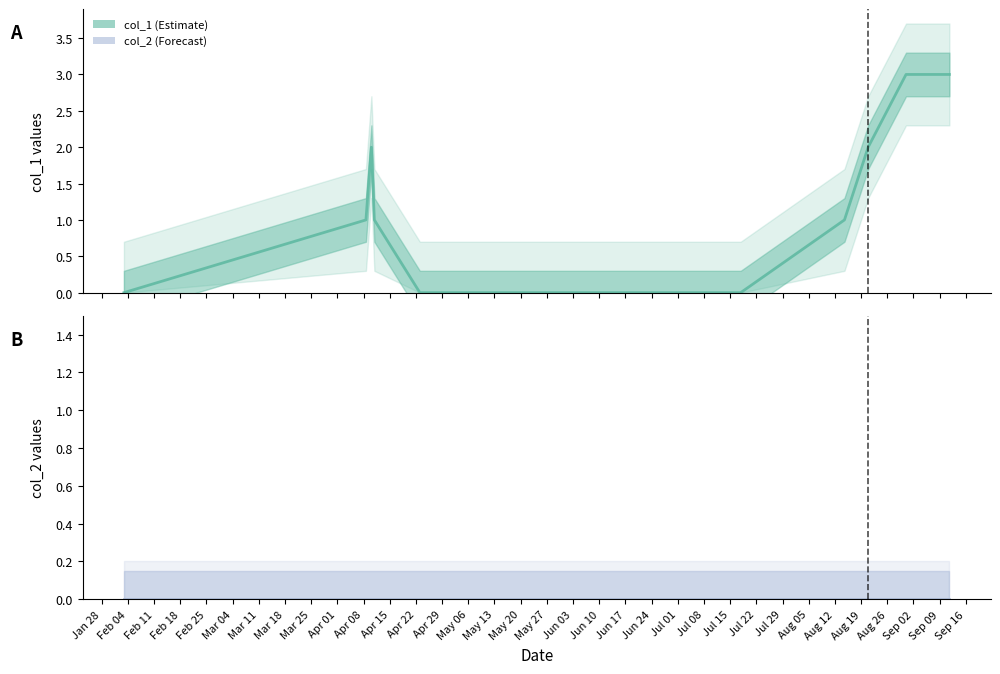

What is the difference between the maximum and minimum values?

3